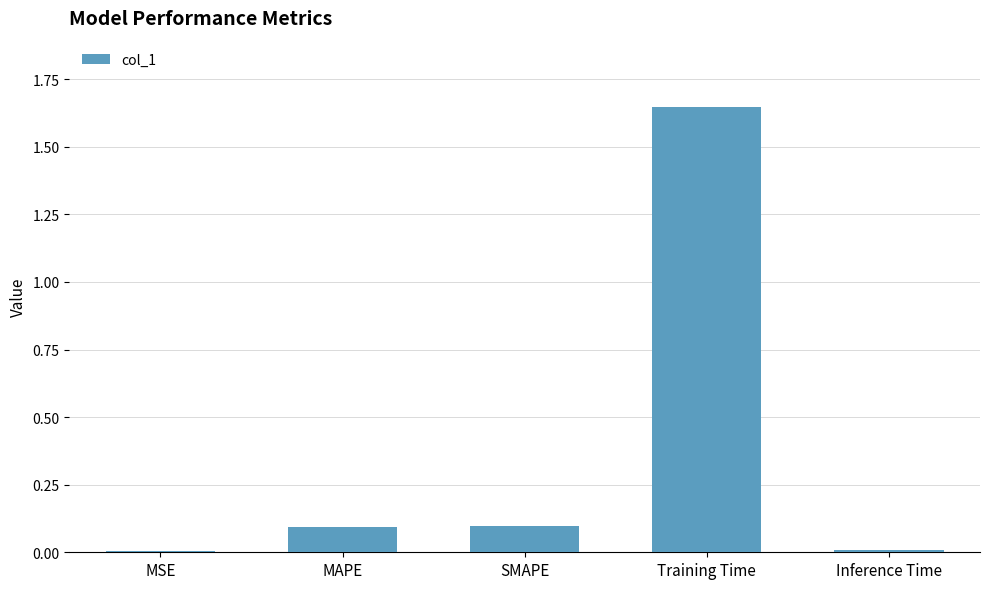

The chart shows a value of 2.9 at Training Time. True or false?

False